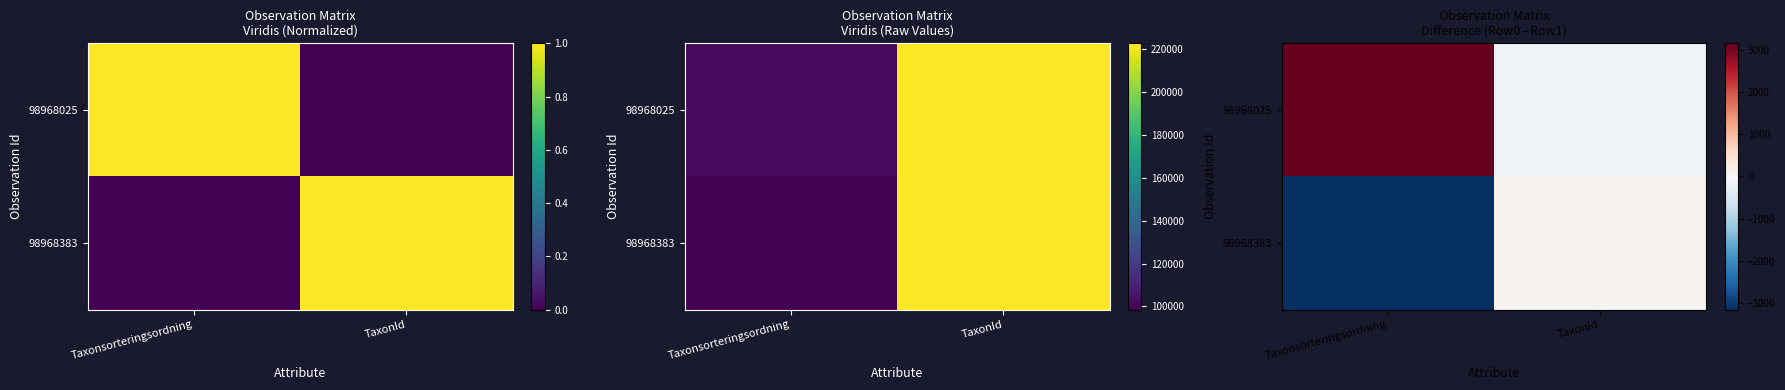

At which category does the chart reach its minimum across all series?

Taxonsorteringsordning